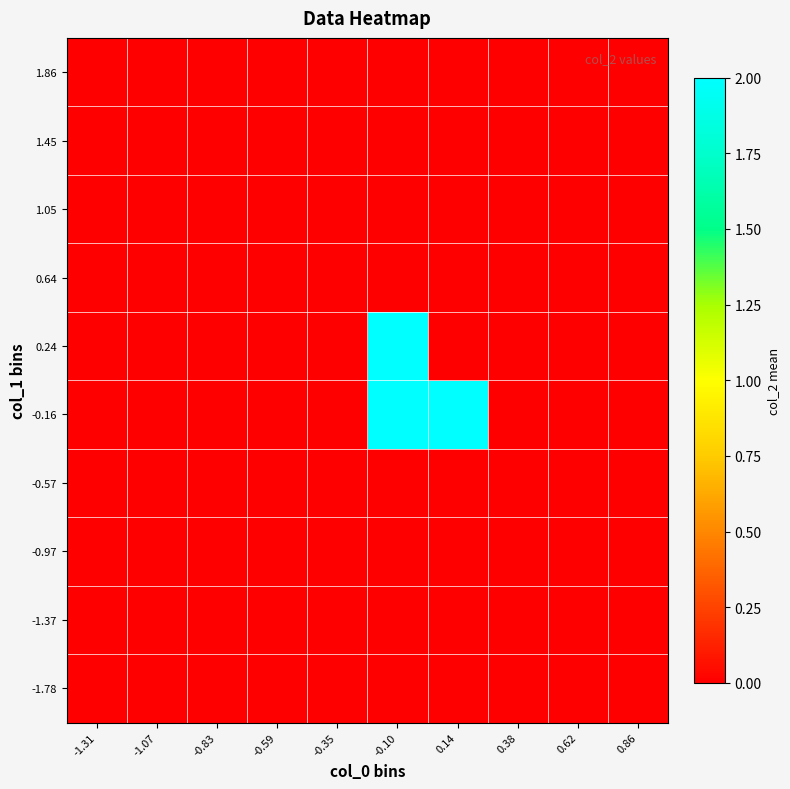

Reading left to right, transcribe all the data shown in this chart.

-1.78: -1.31=0	-1.07=0	-0.83=0	-0.59=0	-0.35=0	-0.10=0	0.14=0	0.38=0	0.62=0	0.86=0
-1.37: -1.31=0	-1.07=0	-0.83=0	-0.59=0	-0.35=0	-0.10=0	0.14=0	0.38=0	0.62=0	0.86=0
-0.97: -1.31=0	-1.07=0	-0.83=0	-0.59=0	-0.35=0	-0.10=0	0.14=0	0.38=0	0.62=0	0.86=0
-0.57: -1.31=0	-1.07=0	-0.83=0	-0.59=0	-0.35=0	-0.10=0	0.14=0	0.38=0	0.62=0	0.86=0
-0.16: -1.31=0	-1.07=0	-0.83=0	-0.59=0	-0.35=0	-0.10=2	0.14=2	0.38=0	0.62=0	0.86=0
0.24: -1.31=0	-1.07=0	-0.83=0	-0.59=0	-0.35=0	-0.10=2	0.14=0	0.38=0	0.62=0	0.86=0
0.64: -1.31=0	-1.07=0	-0.83=0	-0.59=0	-0.35=0	-0.10=0	0.14=0	0.38=0	0.62=0	0.86=0
1.05: -1.31=0	-1.07=0	-0.83=0	-0.59=0	-0.35=0	-0.10=0	0.14=0	0.38=0	0.62=0	0.86=0
1.45: -1.31=0	-1.07=0	-0.83=0	-0.59=0	-0.35=0	-0.10=0	0.14=0	0.38=0	0.62=0	0.86=0
1.86: -1.31=0	-1.07=0	-0.83=0	-0.59=0	-0.35=0	-0.10=0	0.14=0	0.38=0	0.62=0	0.86=0